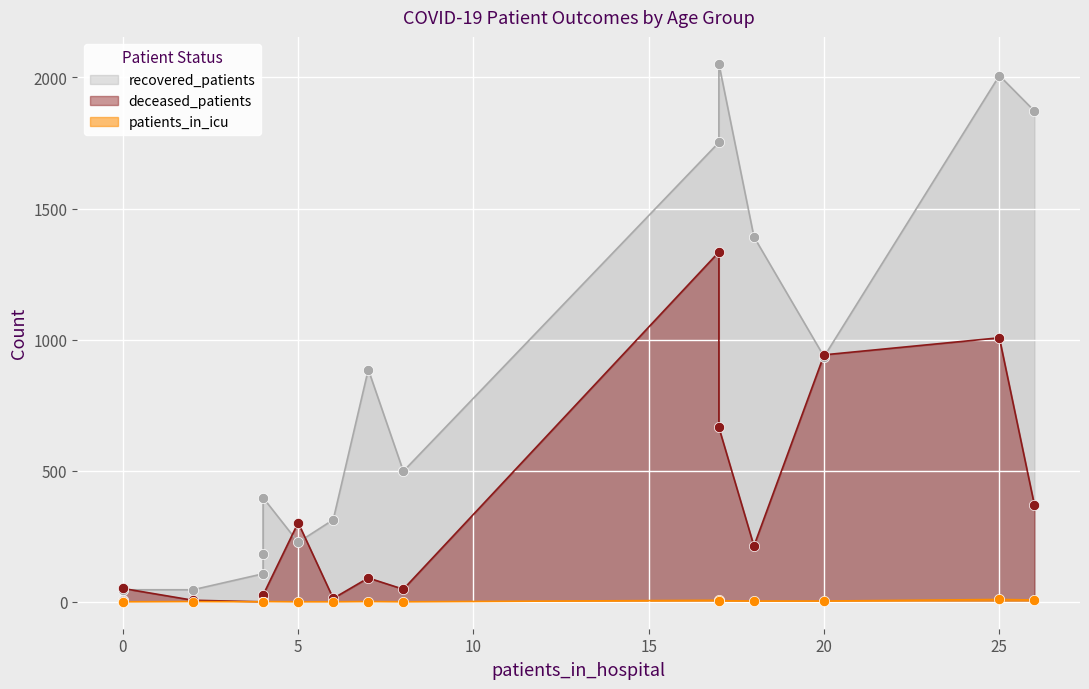

Which series has the largest total across all categories?

recovered_patients